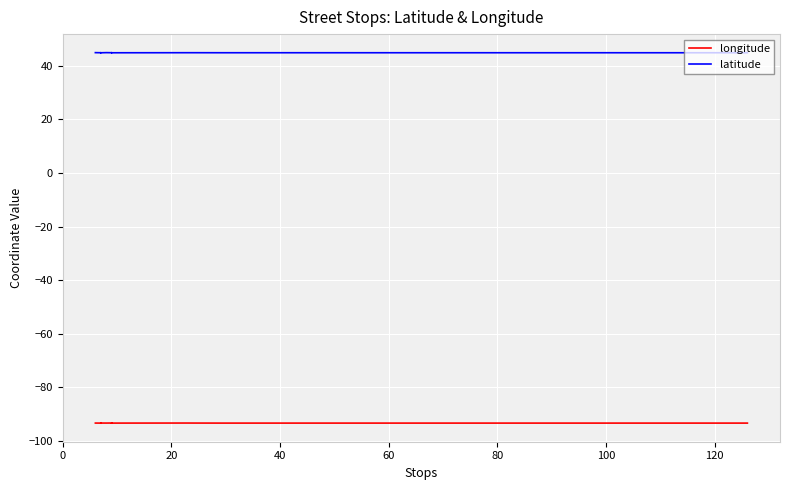

How many latitude values are between 44 and 45?

15